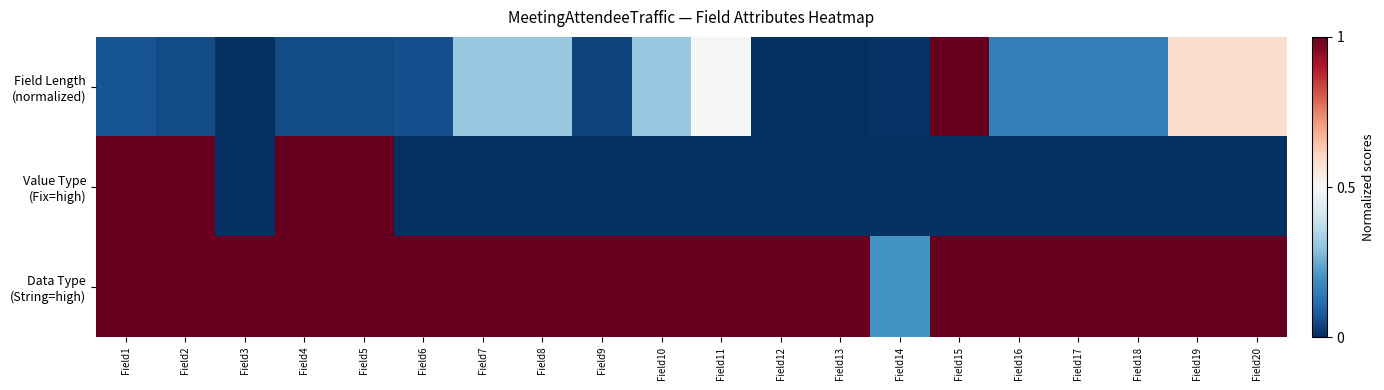

At which category is the sum across all series the highest?

Field1